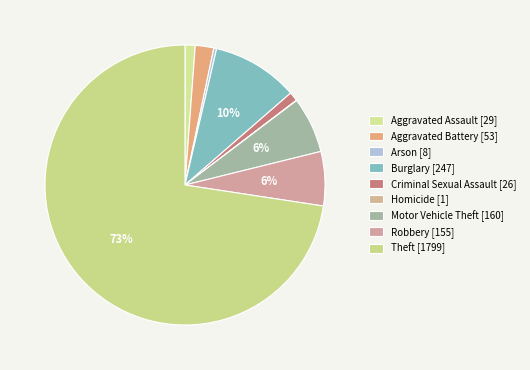

To the nearest percent, what is the difference between the largest and smallest slice percentages?

73%